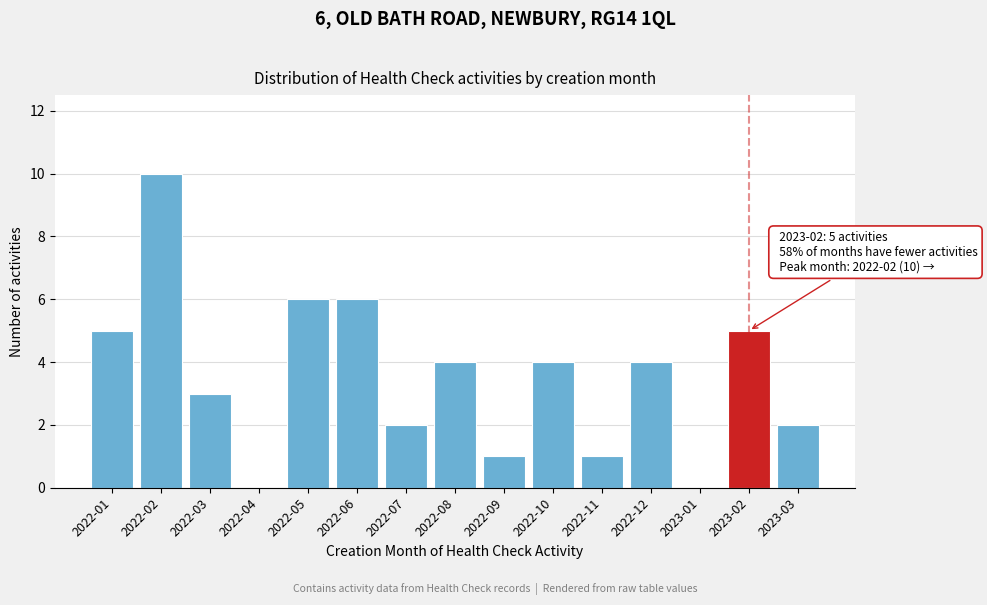

Reading left to right, list all the values displayed in this chart.

2022-01=5	2022-02=10	2022-03=3	2022-04=0	2022-05=6	2022-06=6	2022-07=2	2022-08=4	2022-09=1	2022-10=4	2022-11=1	2022-12=4	2023-01=0	2023-02=5	2023-03=2